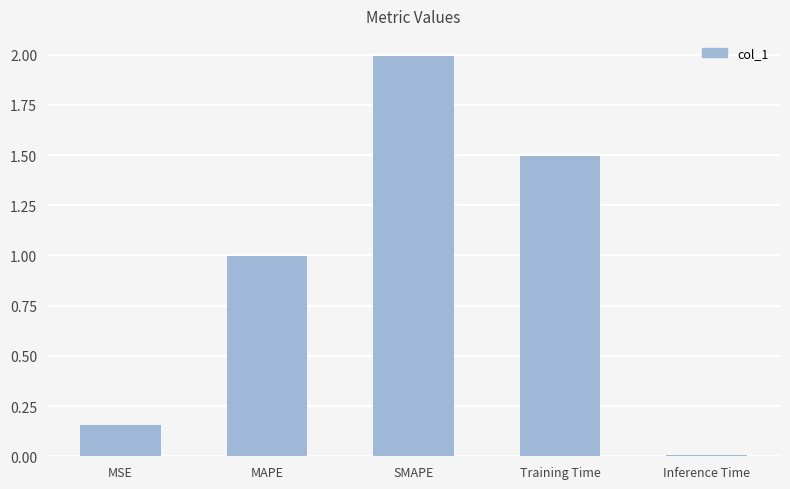

The value at Inference Time is 0.0. True or false?

True